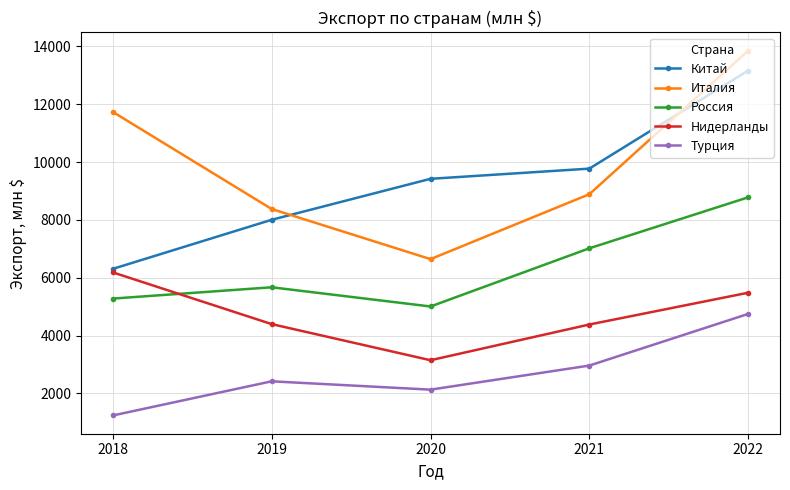

The value of Нидерланды at 2022 is 2263. True or false?

False